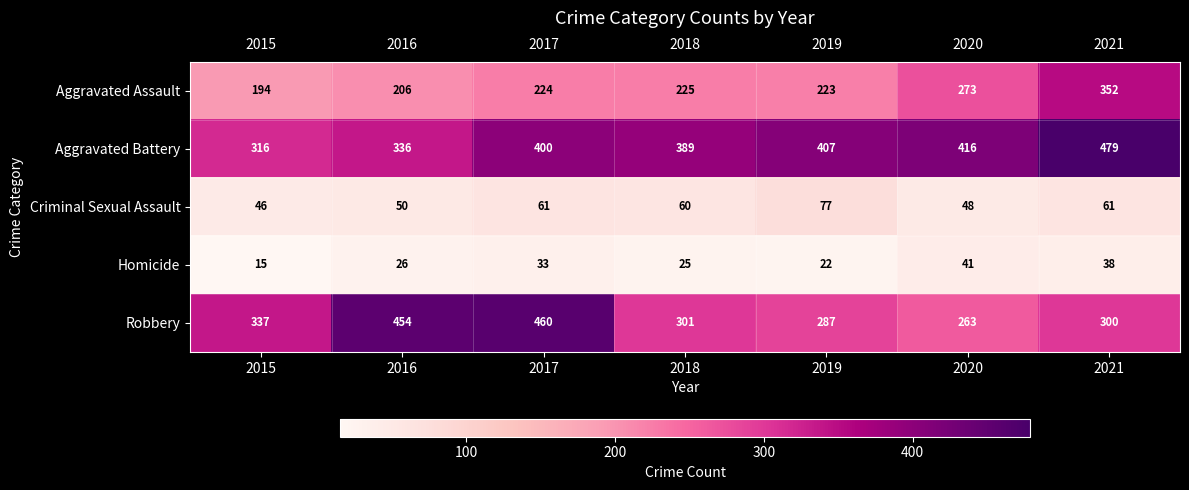

Rank the series by their maximum value, from lowest to highest.

Homicide, Criminal Sexual Assault, Aggravated Assault, Robbery, Aggravated Battery